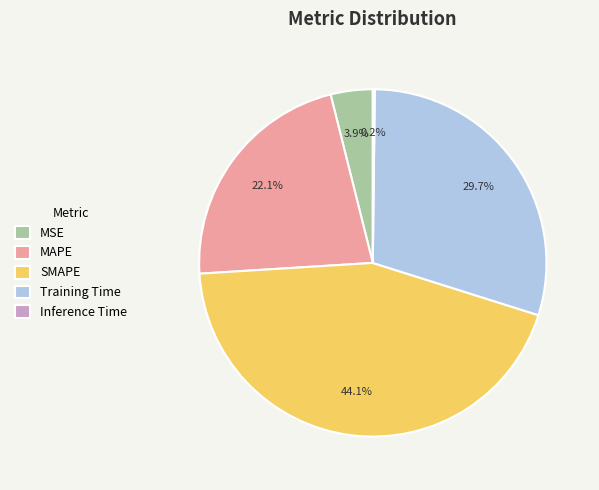

Does any single category account for the majority?

No